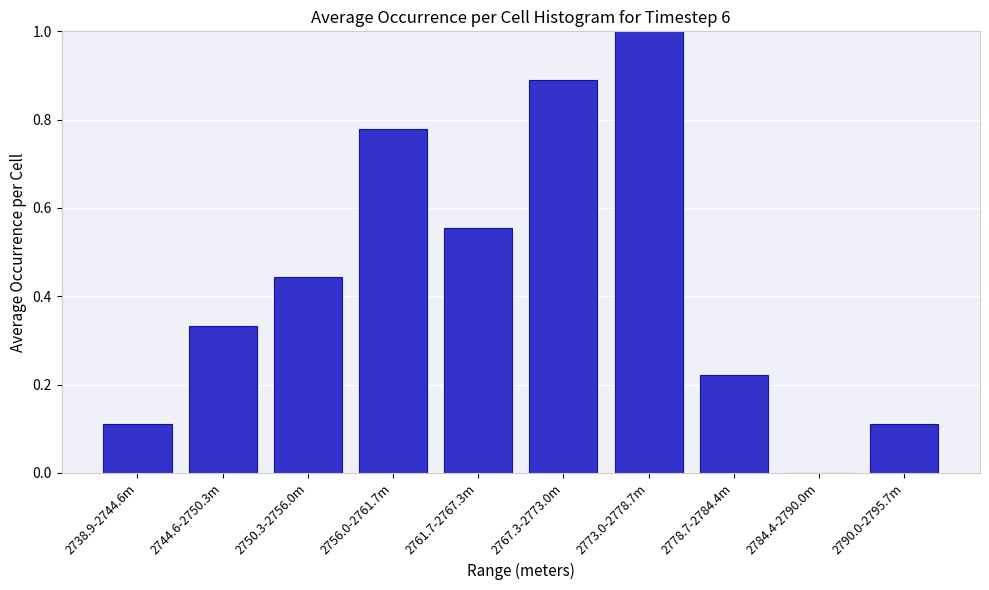

Is it true that the value at 2778.7-2784.4m is 0.1?

False